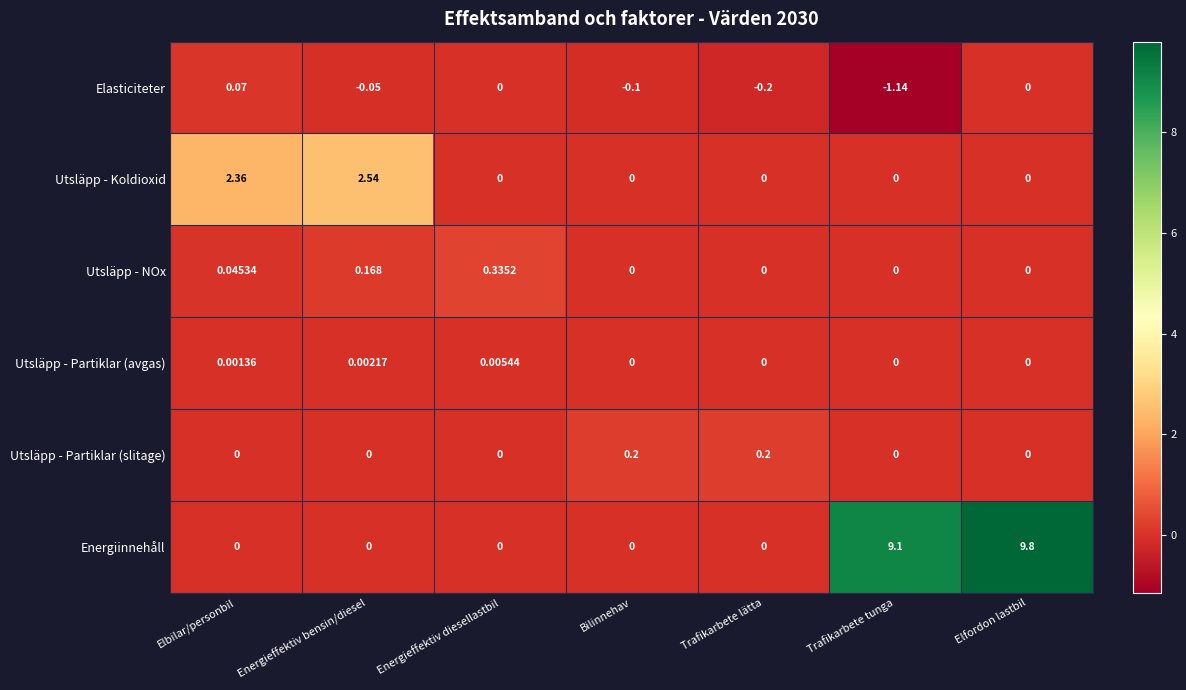

How many data points does each series have?

7